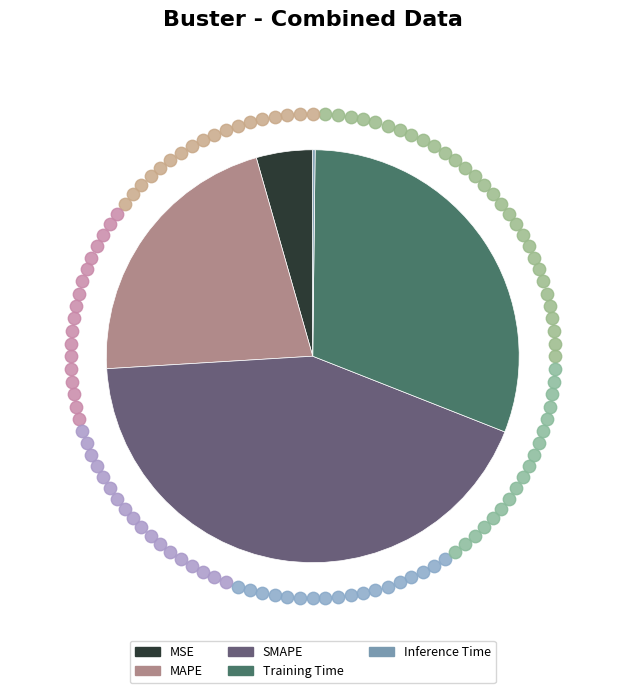

How many segments does this pie chart have?

5